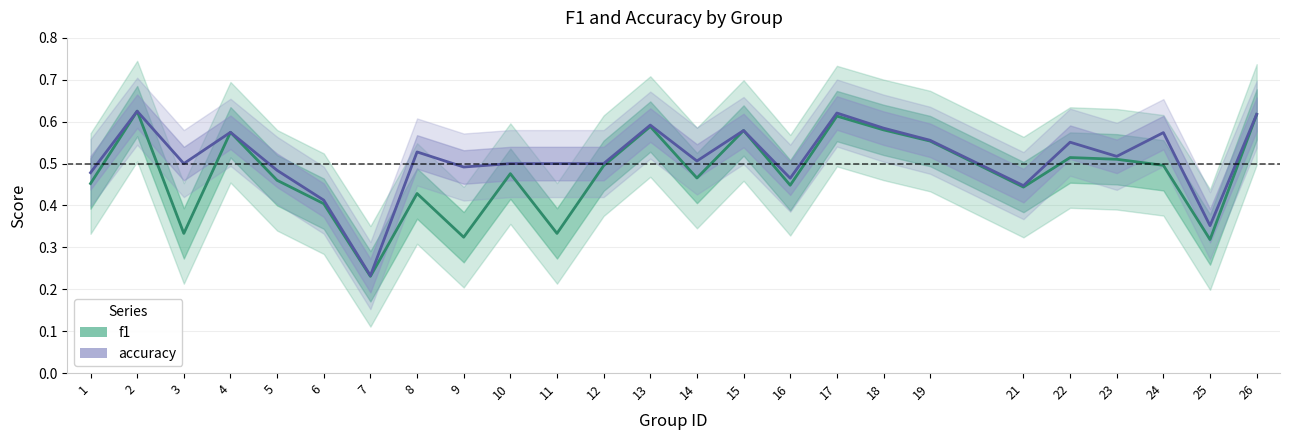

Where is the first local maximum for f1?

2